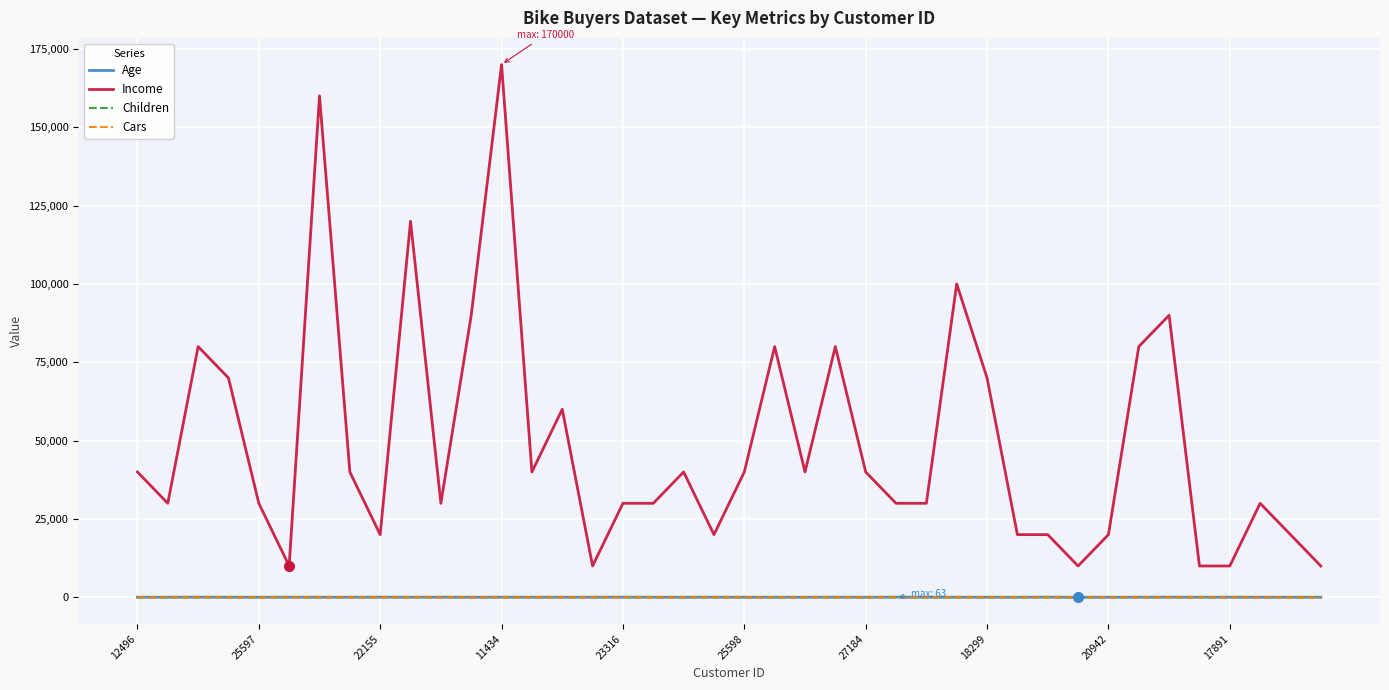

True or false: Children and Age cross at least once.

False